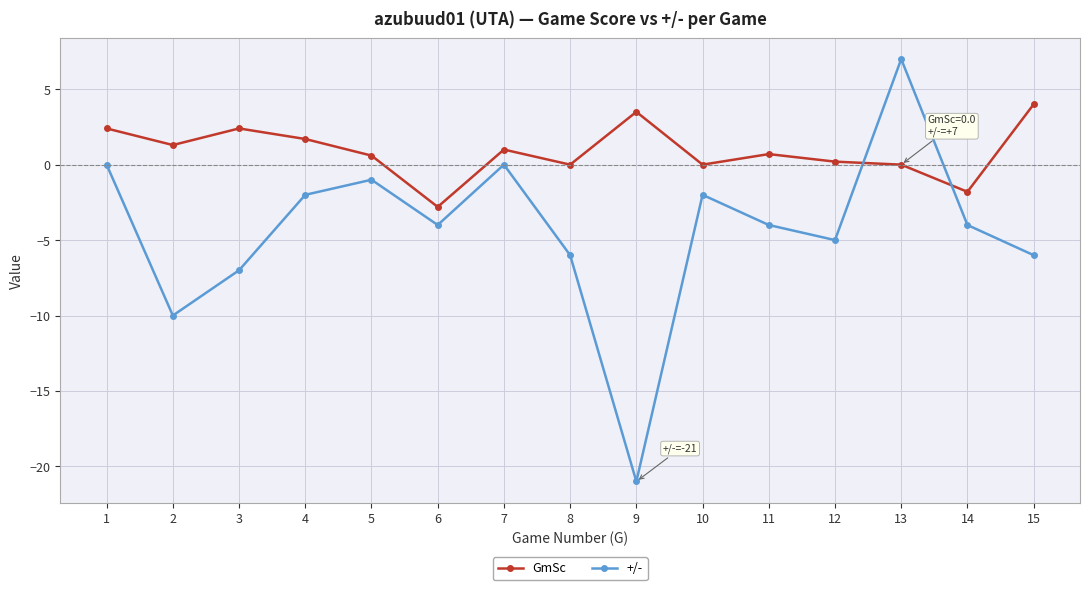

Which series changed the most between 2 and 12?

+/-